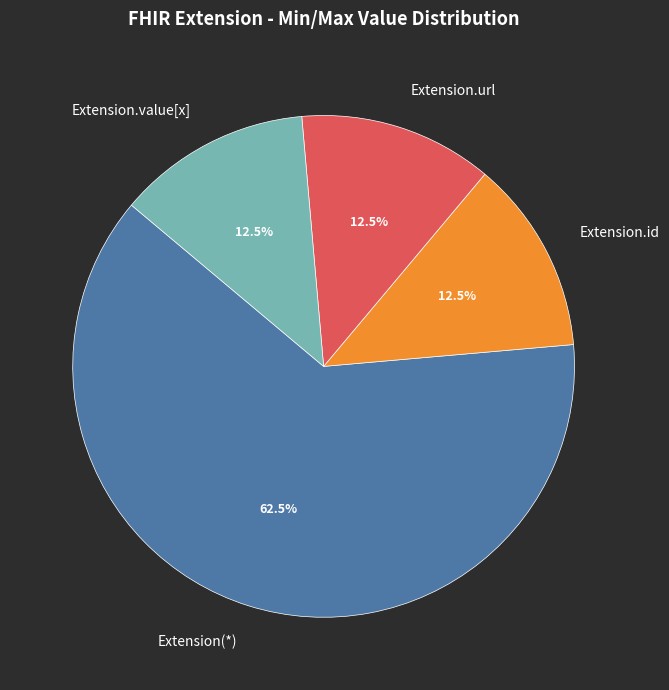

Which category has the biggest portion of the pie?

Extension(*)